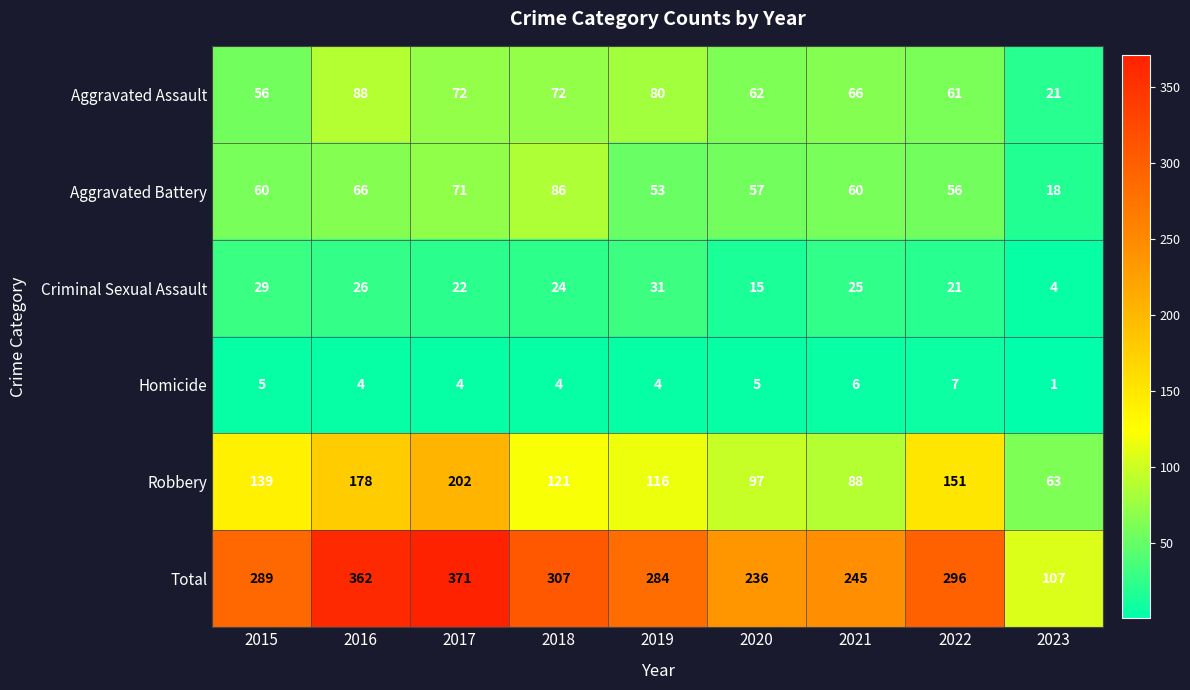

At which category is the sum across all series the highest?

2017